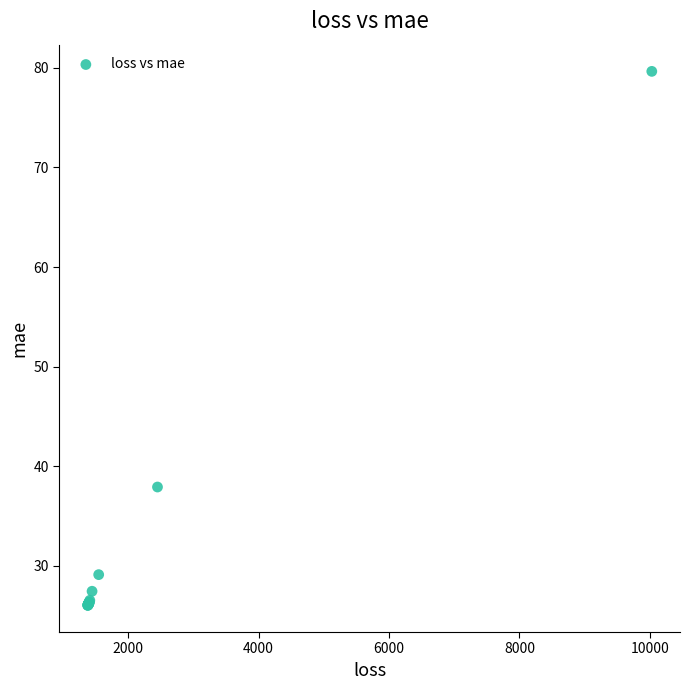

What Y value in the scatter plot is closest to 52?

37.9